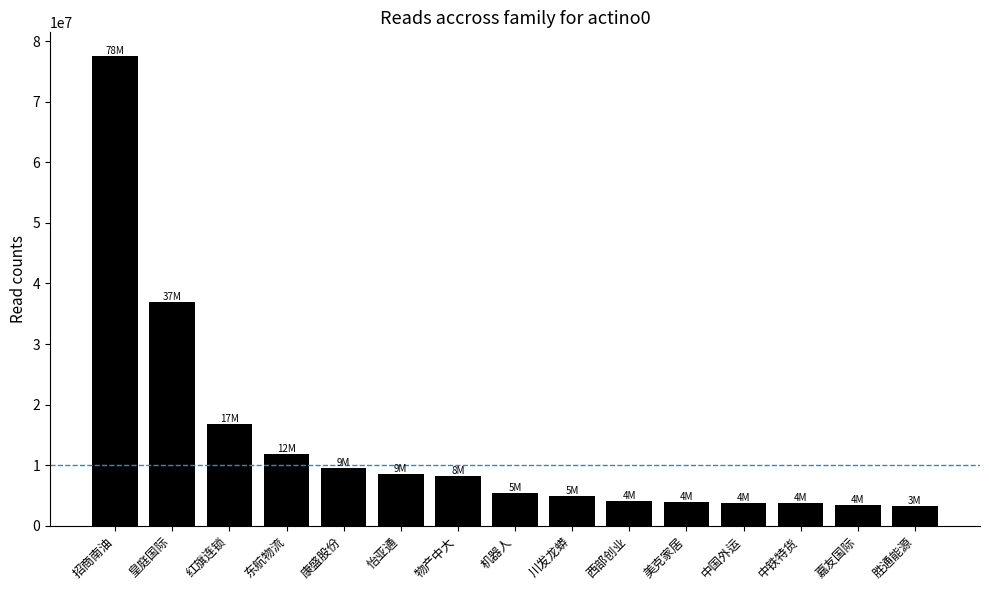

Read the value at 机器人, to the nearest 100.

5482000